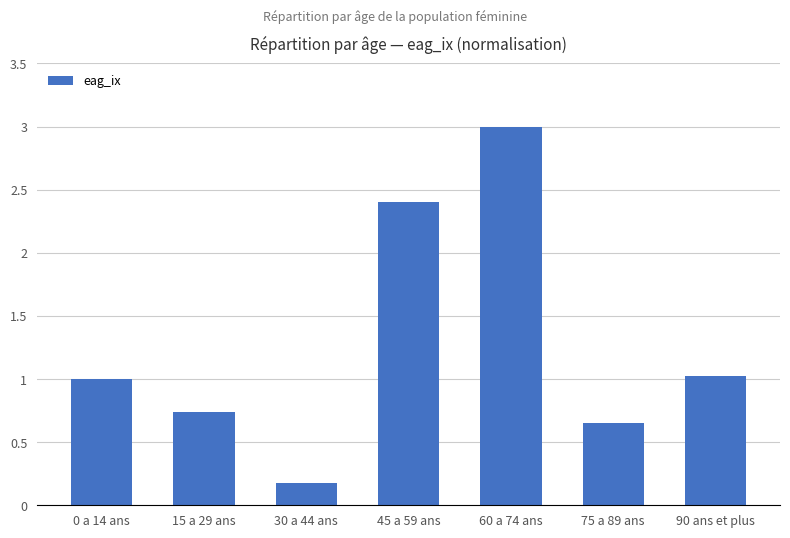

What is the greatest value displayed?

3.0